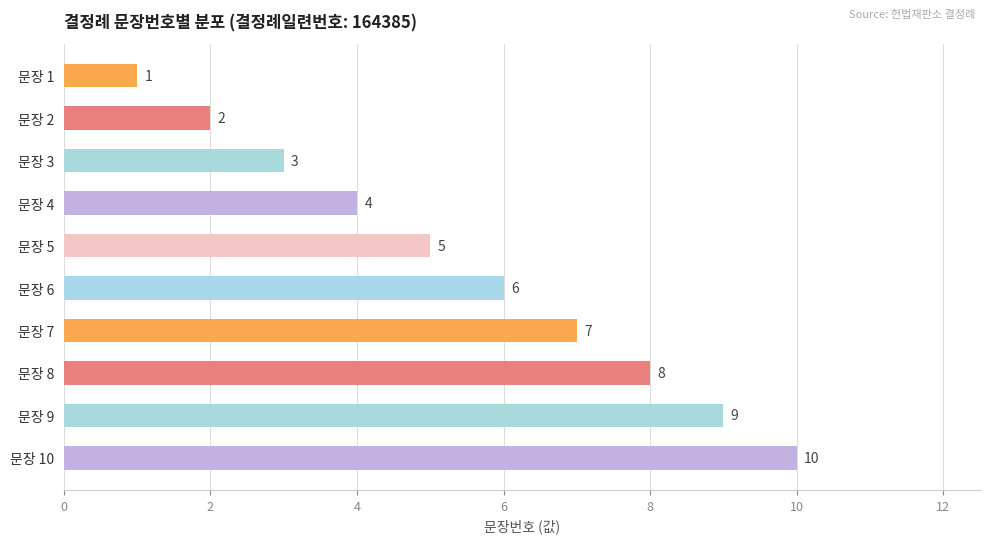

True or false: the data shows 5 at 문장 4.

False